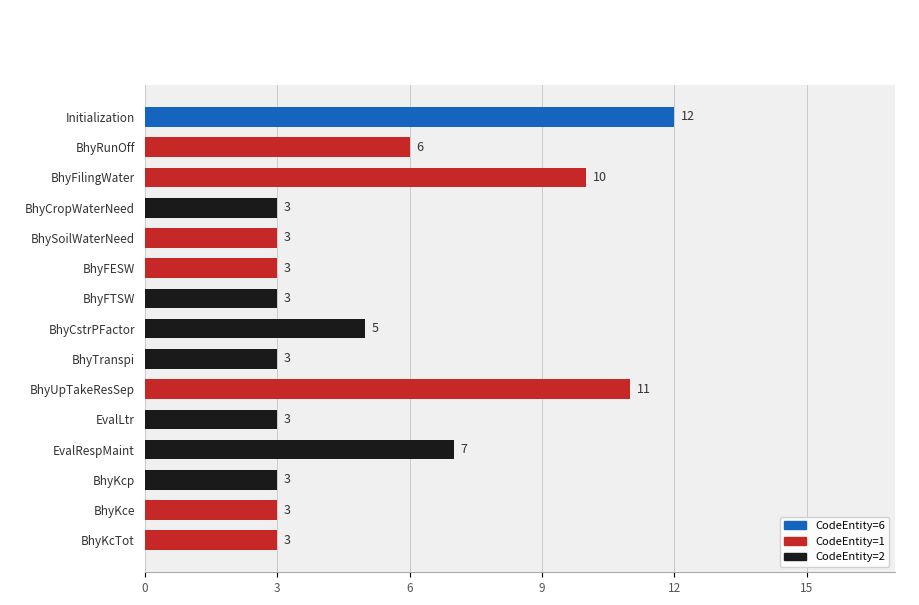

The chart shows a value of 3 at BhyFTSW. True or false?

True